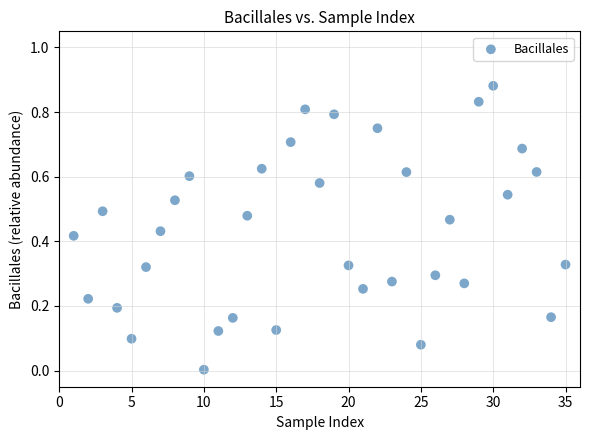

What is the range of X values (max minus min)?

34.0